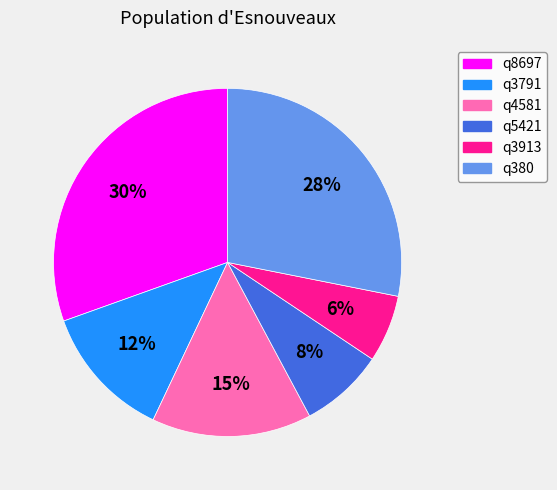

What percentage is the q4581 slice, to the nearest percent?

15%